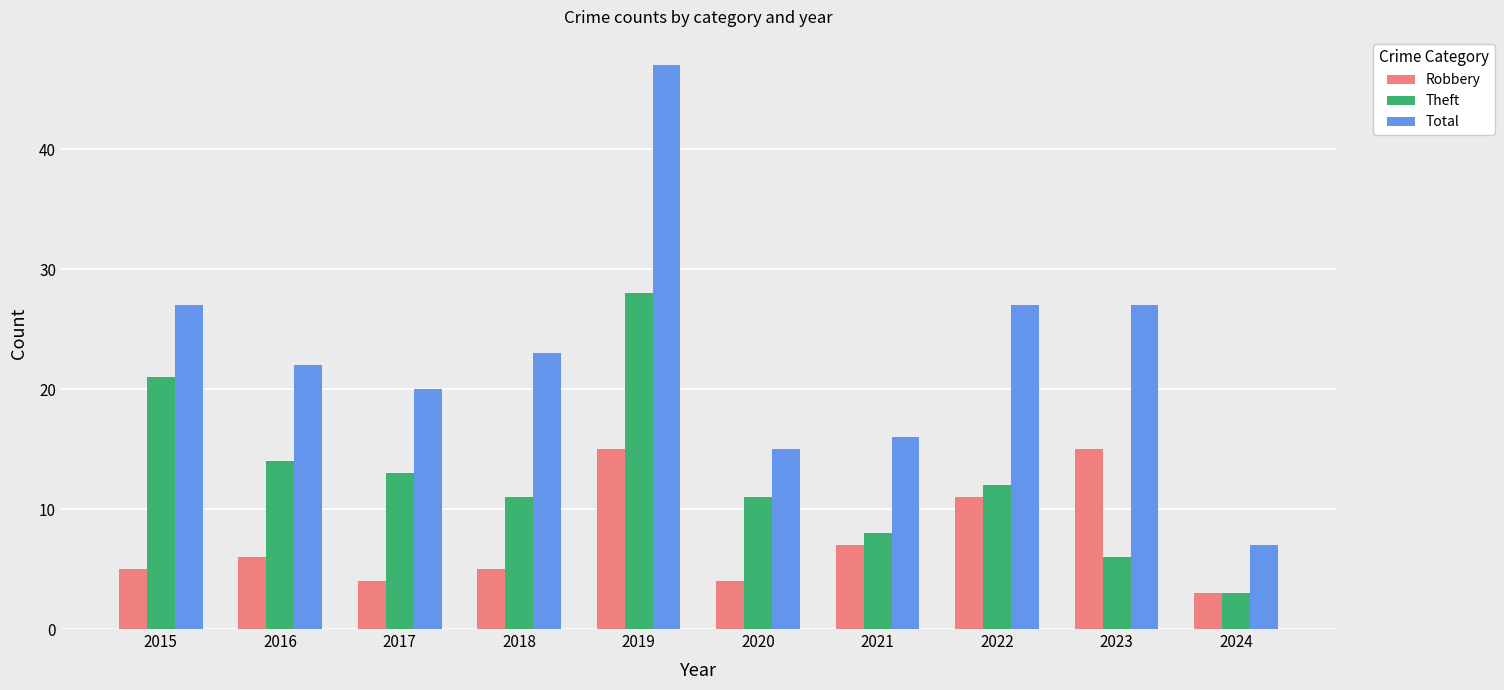

At which label does Total reach its peak?

2019